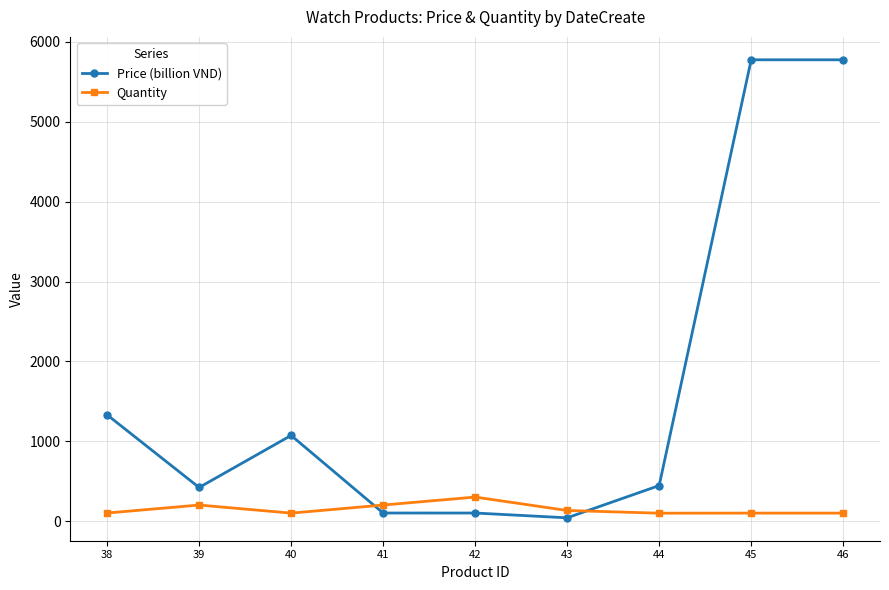

Between 38 and 44, which series saw the biggest shift?

Price (billion VND)